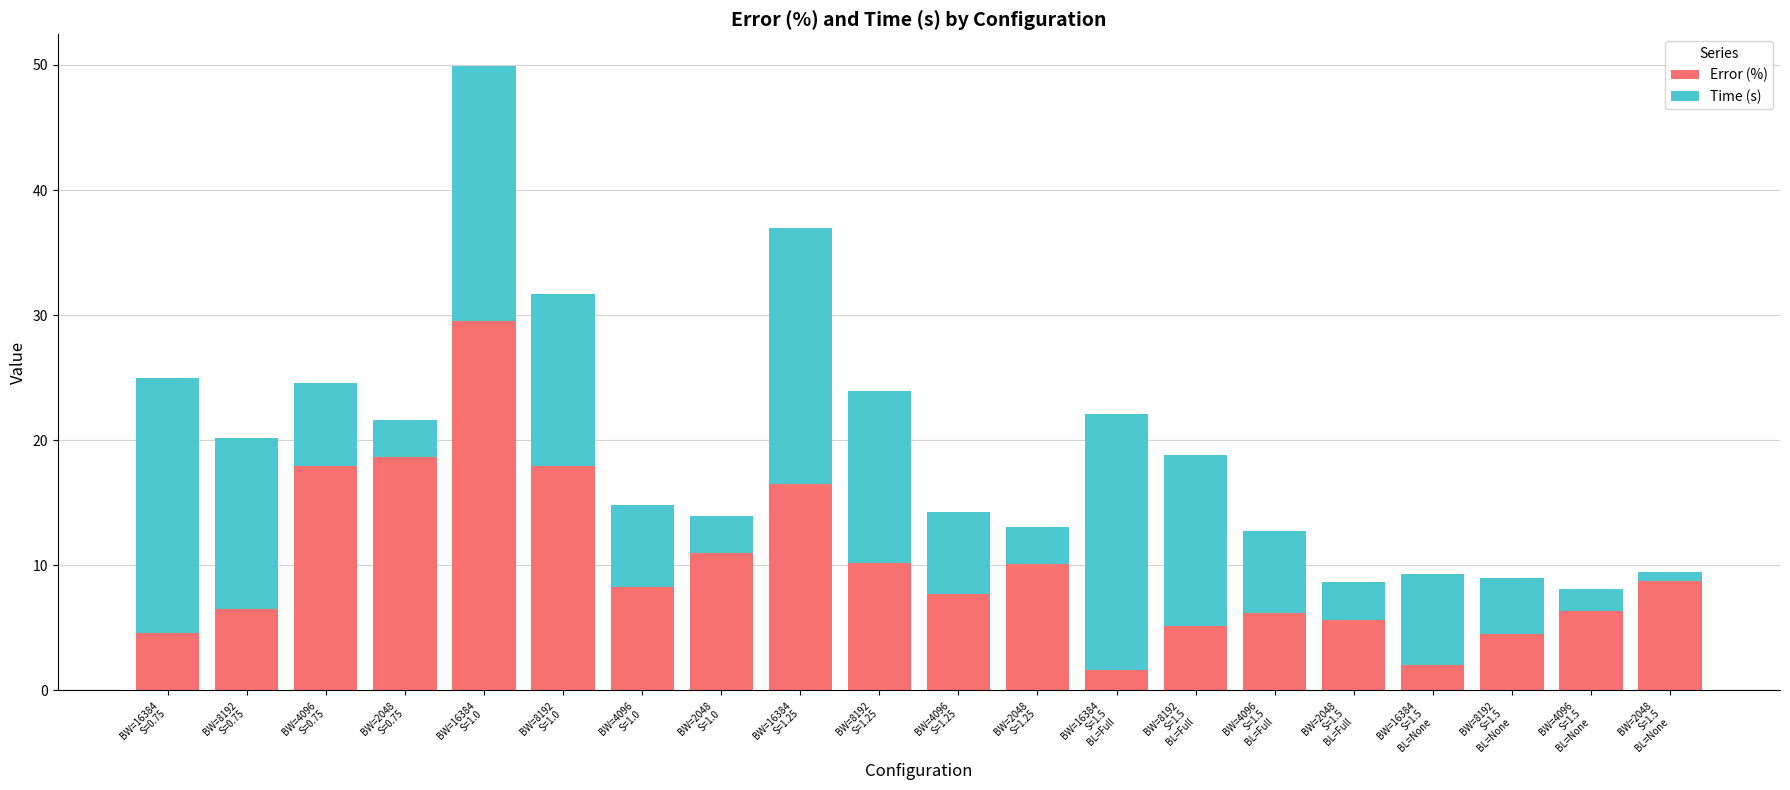

What is the sum of all Error (%) values?

199.2